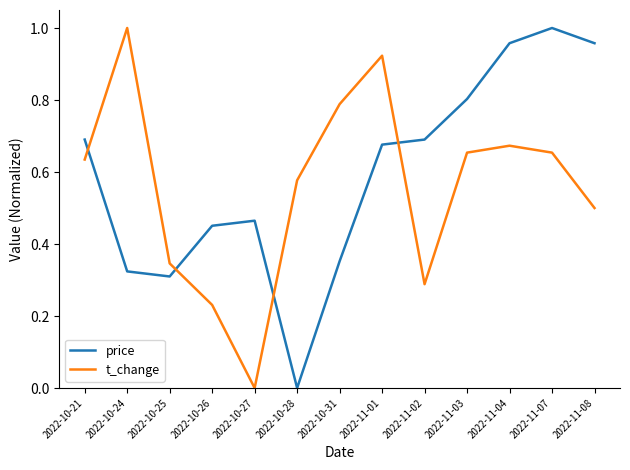

Is the value of t_change at 2022-11-07 greater than the value of price at 2022-10-21?

No